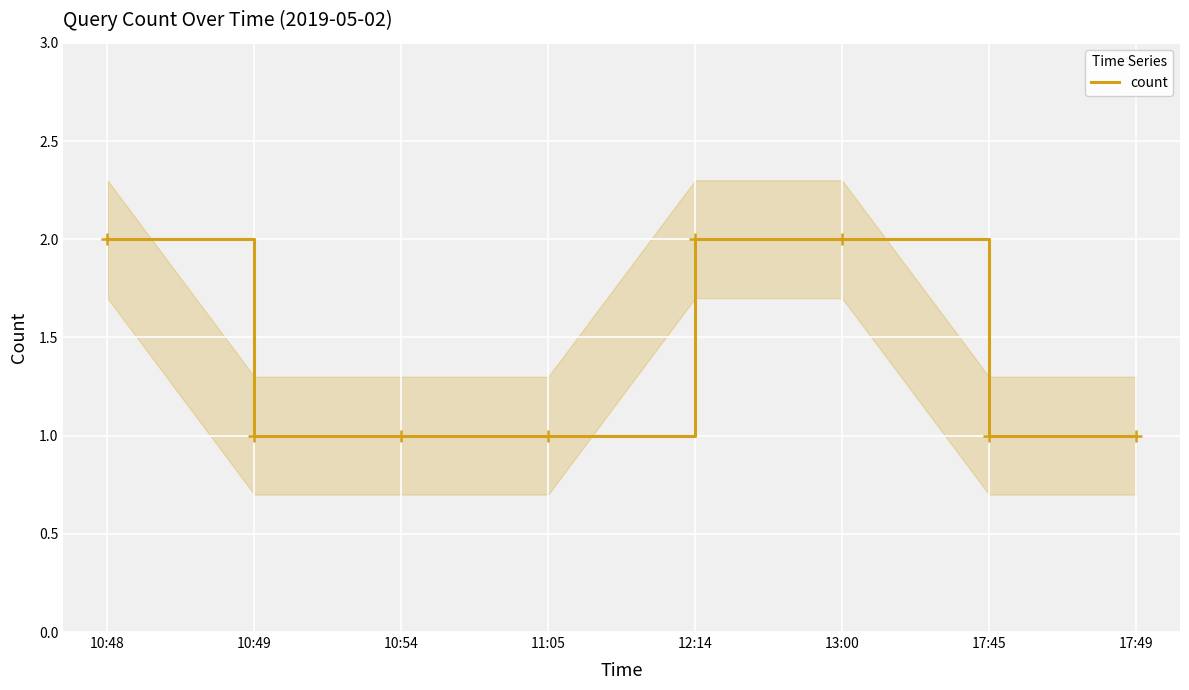

Which category has the lowest value across all series?

10:49